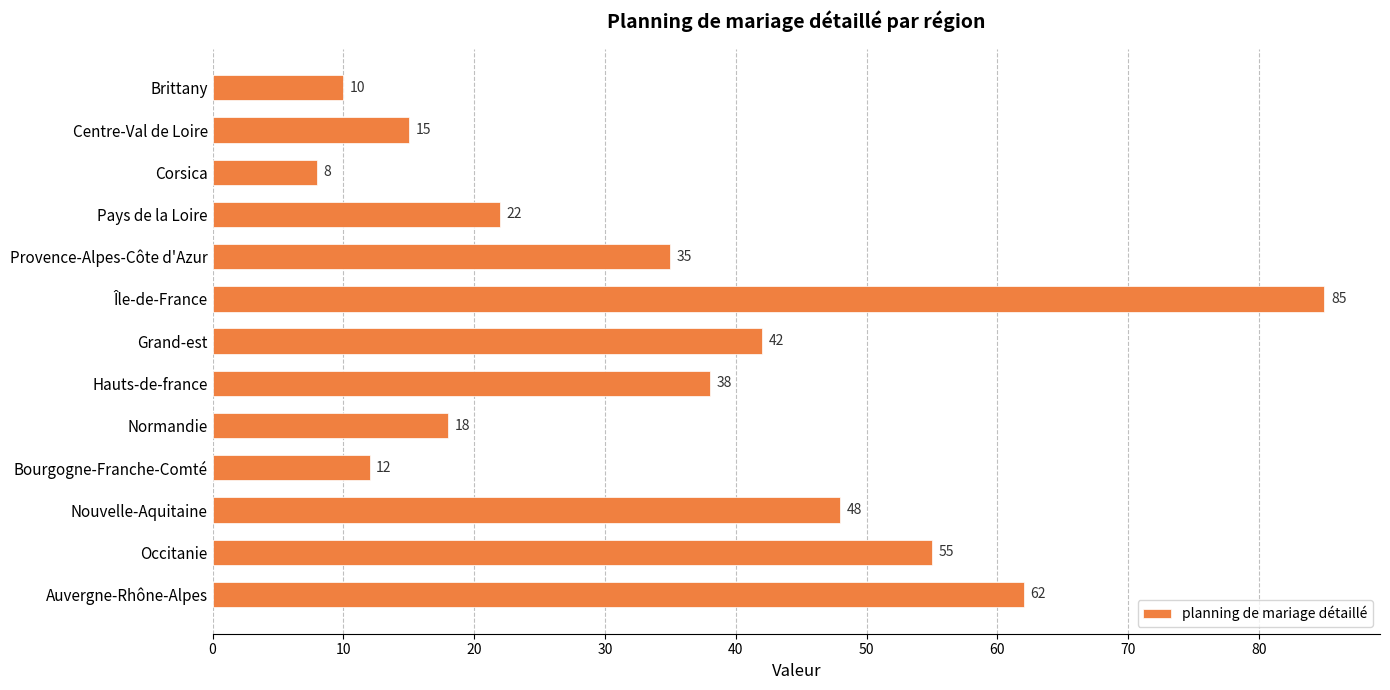

How many bars are there in total?

13